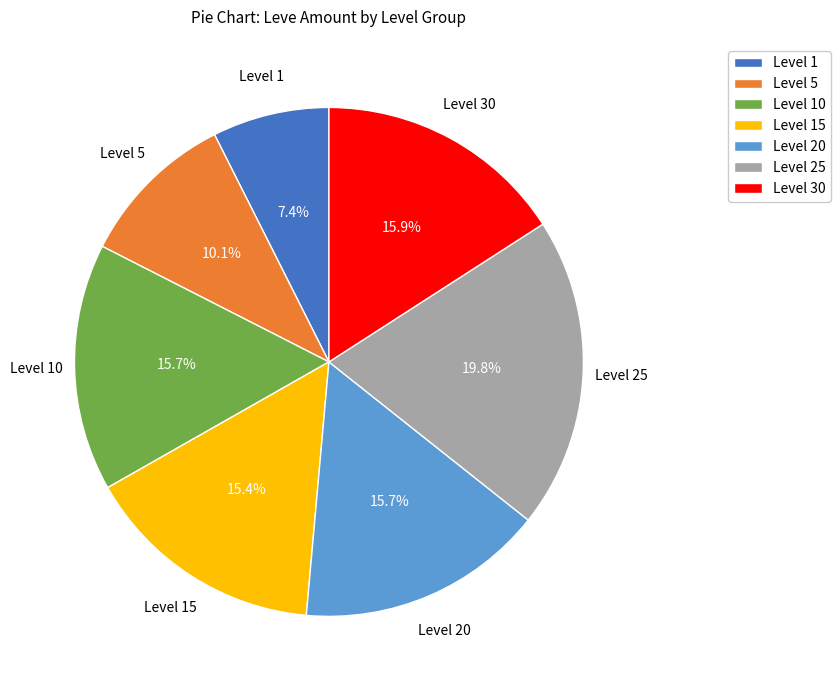

How much of the chart is everything except Level 25?

80.2%